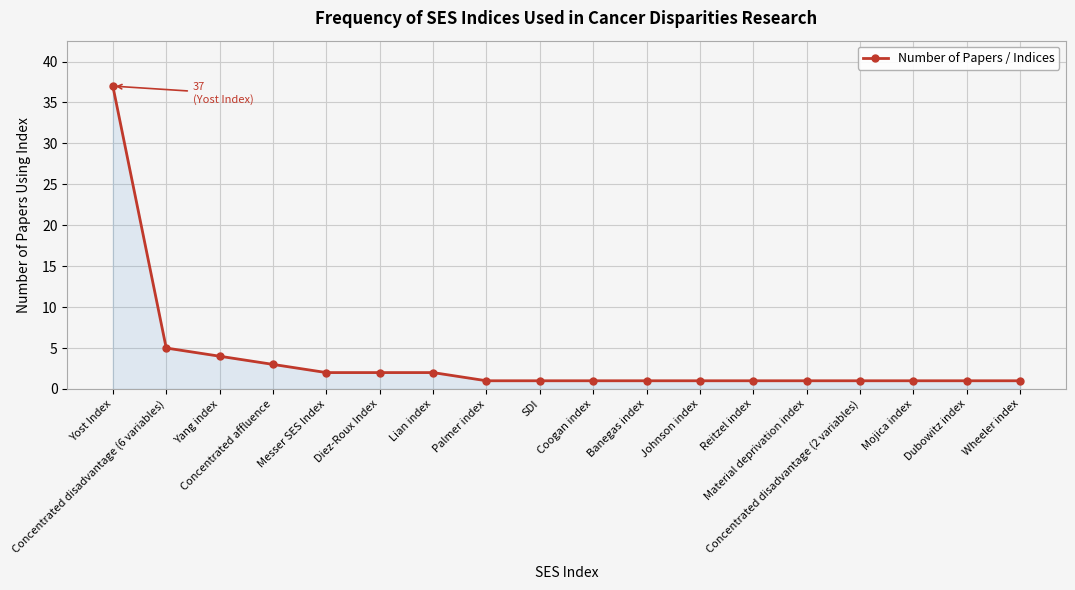

Count the number of categories in the chart.

18